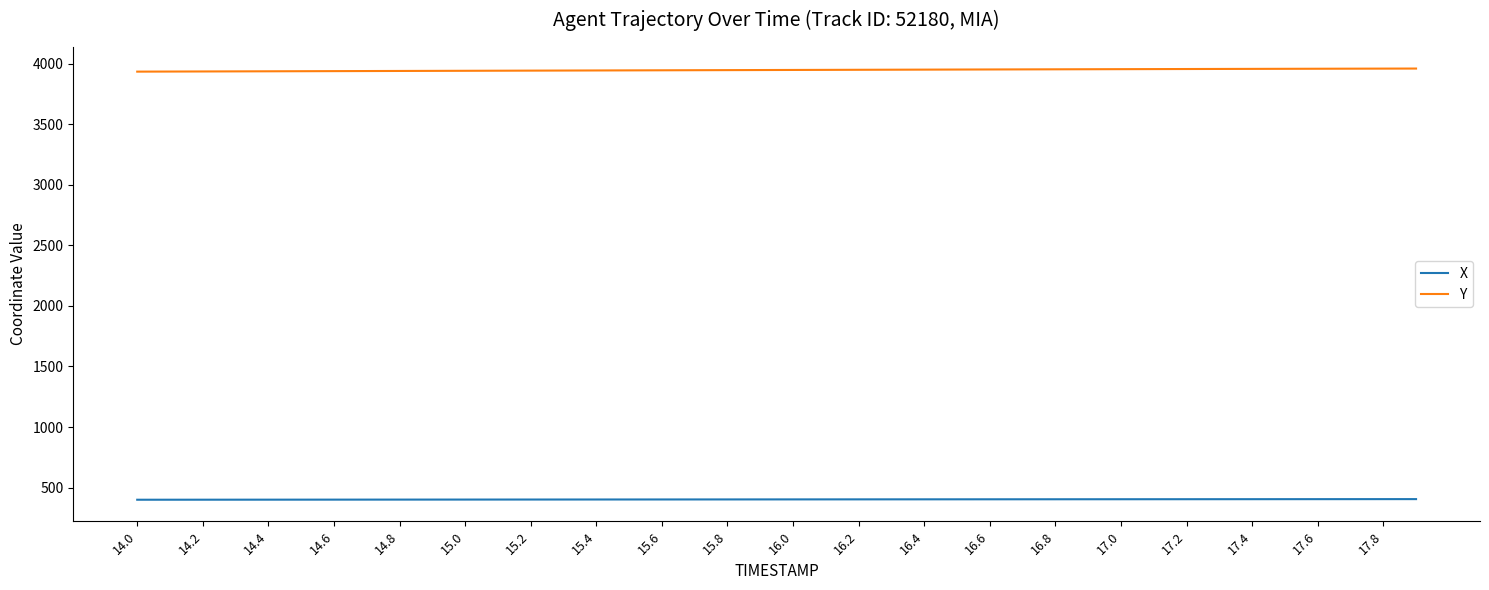

What is the minimum value shown in the chart?

399.7